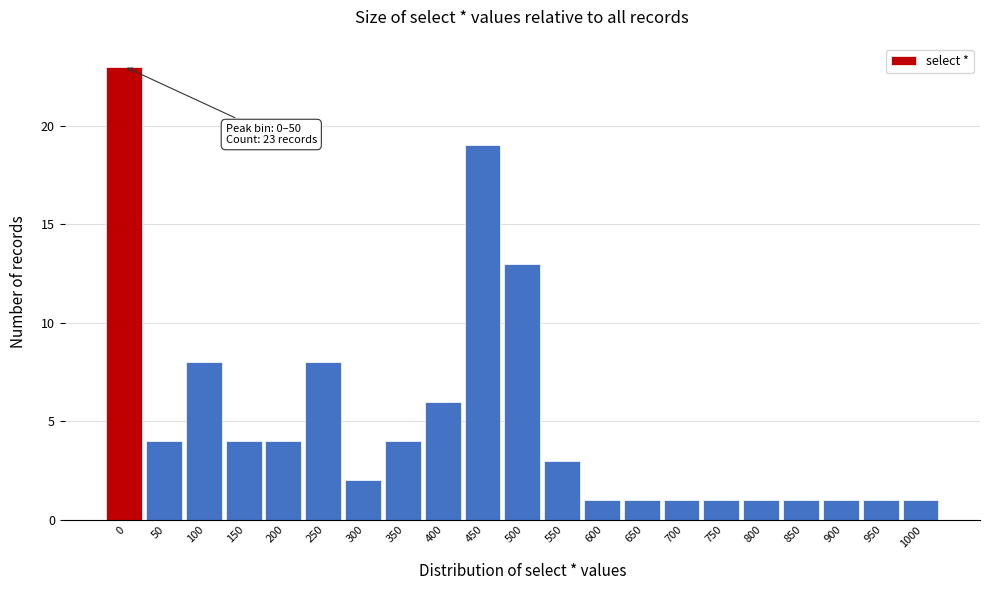

Reading left to right, what are all the values shown in this chart?

23	4	8	4	4	8	2	4	6	19	13	3	1	1	1	1	1	1	1	1	1